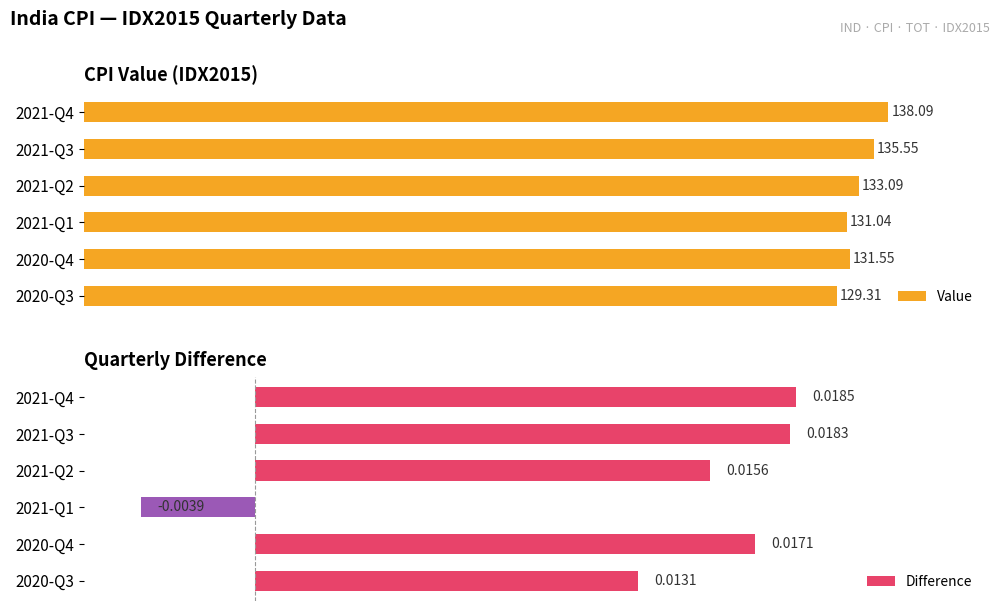

Reading right to left, extract all data points from this chart.

Value: 138.1	135.6	133.1	131.0	131.6	129.3
Difference: 0.0	0.0	0.0	-0.0	0.0	0.0